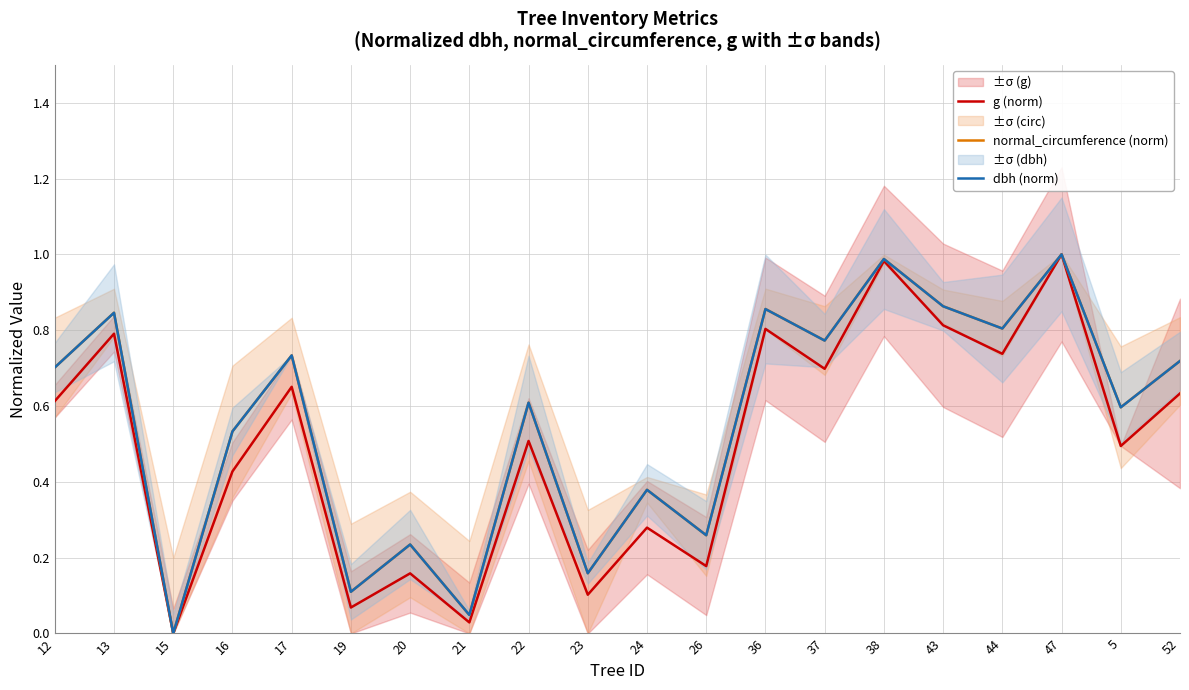

Which category has the highest value in the g (norm) series?

47